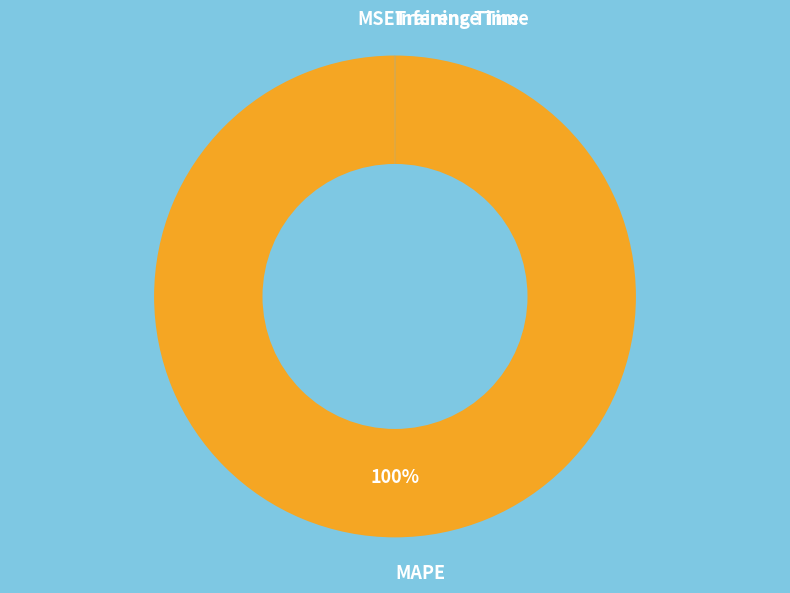

To the nearest percent, what is the average slice percentage?

25%